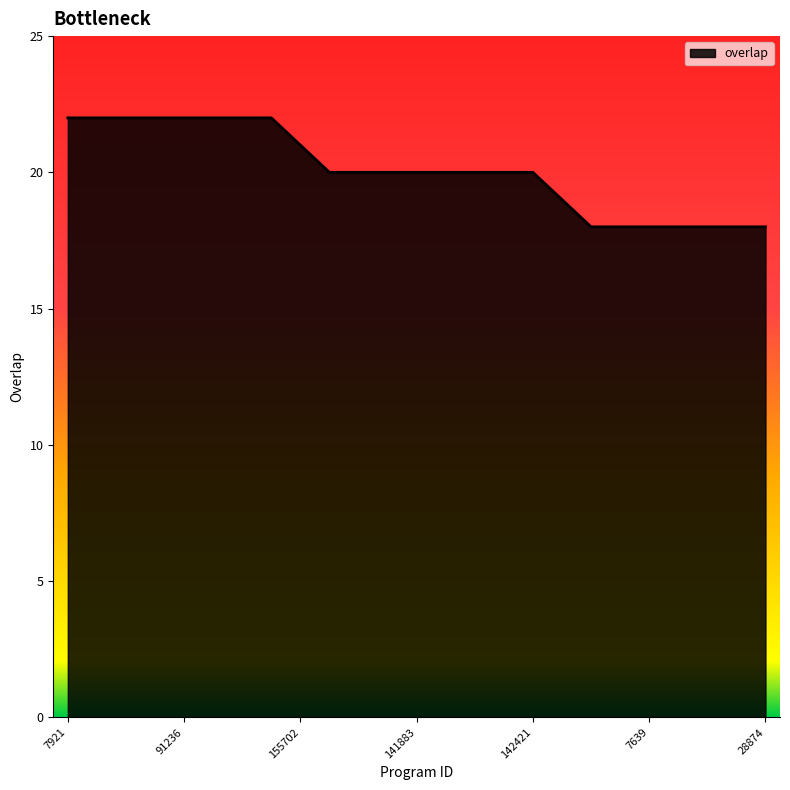

What is the maximum value shown in the chart?

22